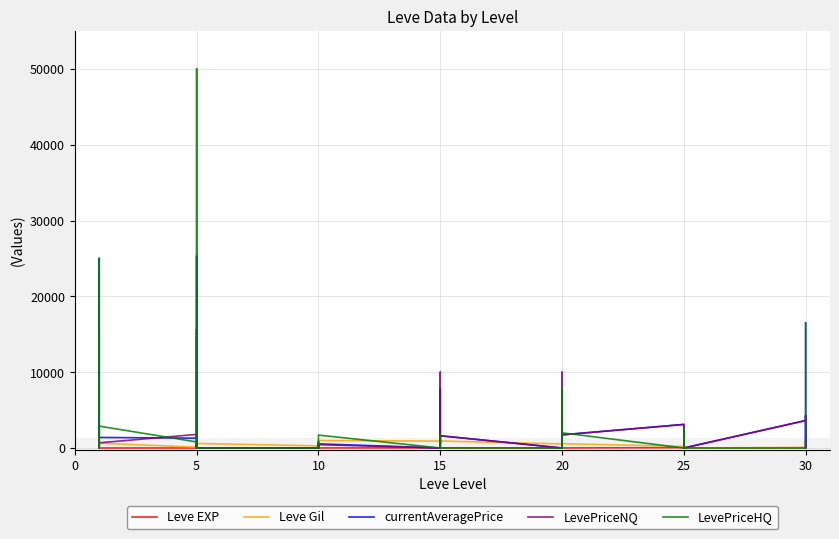

Rank the series by their maximum value, from lowest to highest.

Leve EXP, Leve Gil, LevePriceNQ, currentAveragePrice, LevePriceHQ